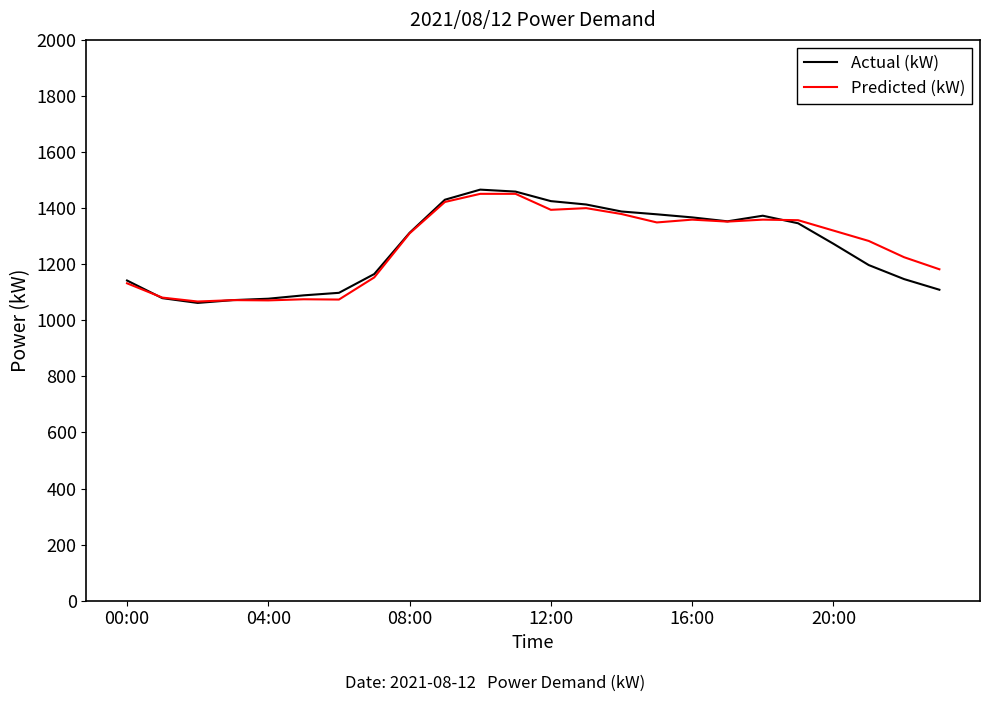

True or false: Predicted (kW) has more than 1 points higher than both neighbors.

True